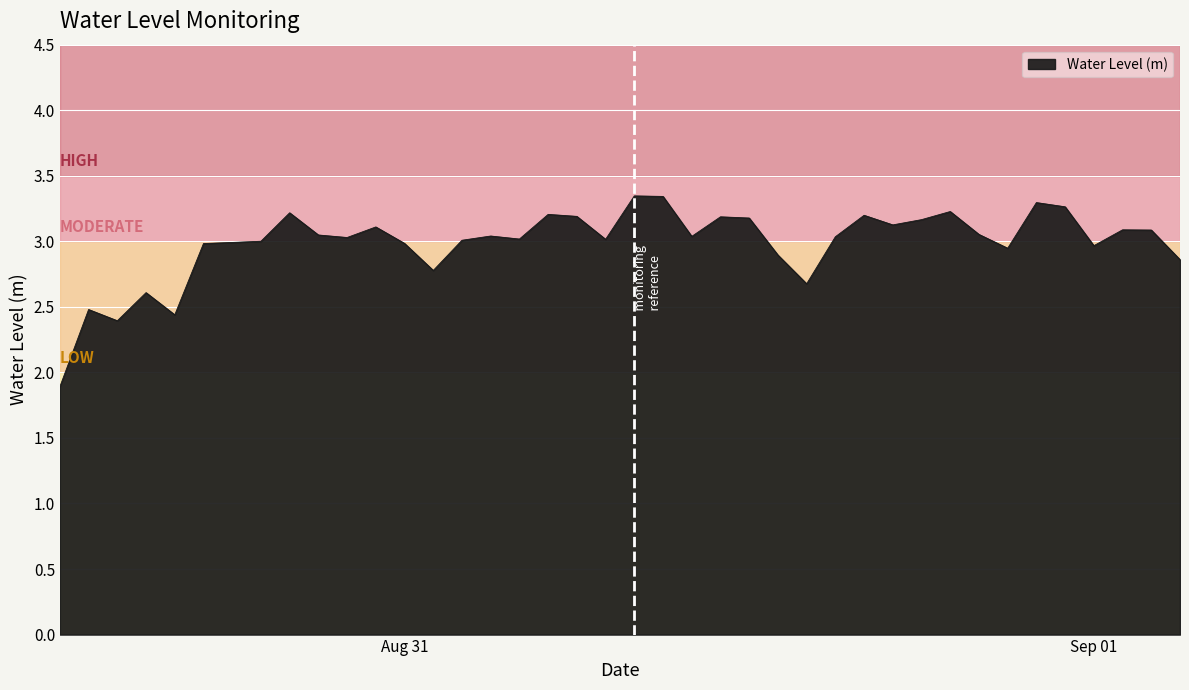

How many lines are shown in the chart?

1